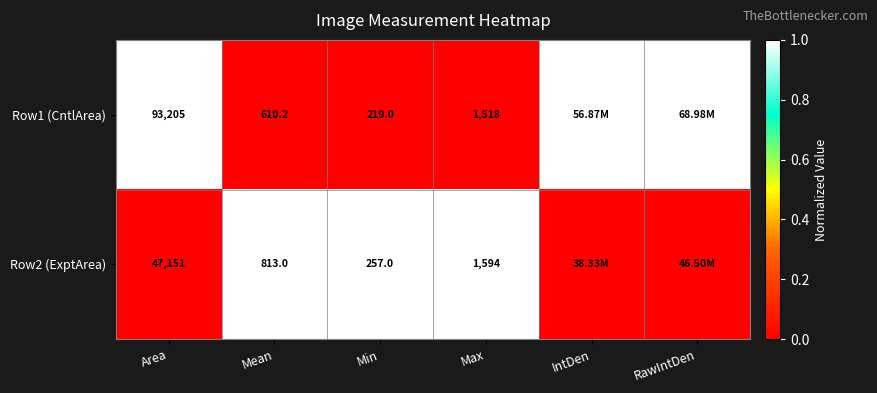

List the labels in order of Row1 (CntlArea) value, smallest first.

Mean, Min, Max, Area, IntDen, RawIntDen